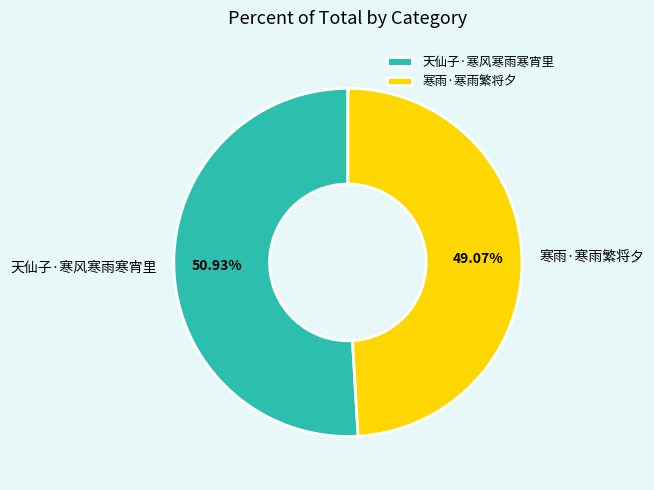

Which slice is the smallest?

寒雨·寒雨繁将夕